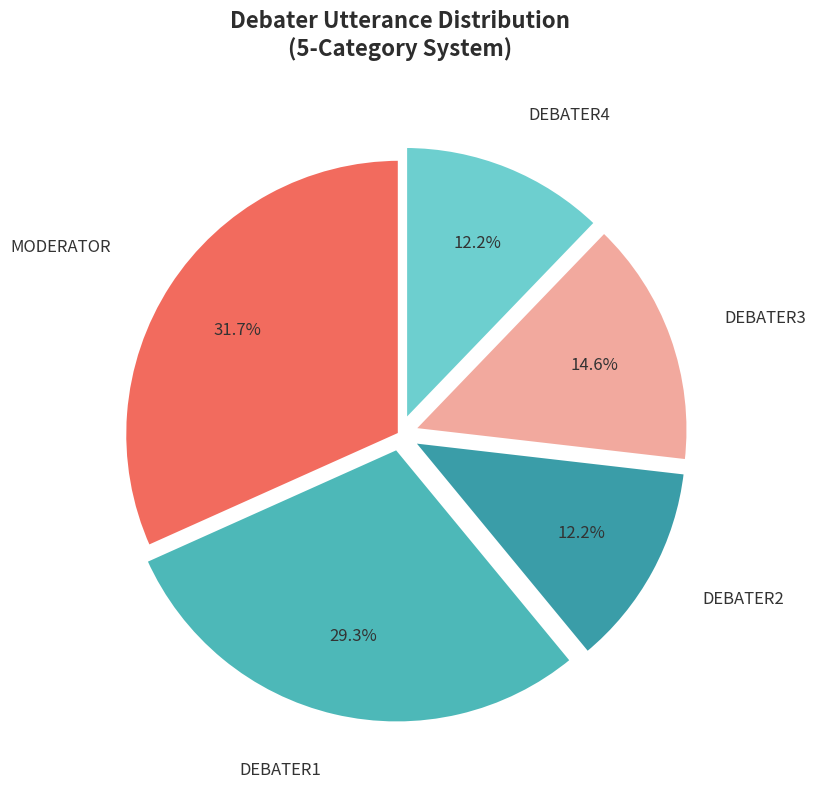

Approximately how many times larger is the value at DEBATER3 compared to DEBATER2?

1.2